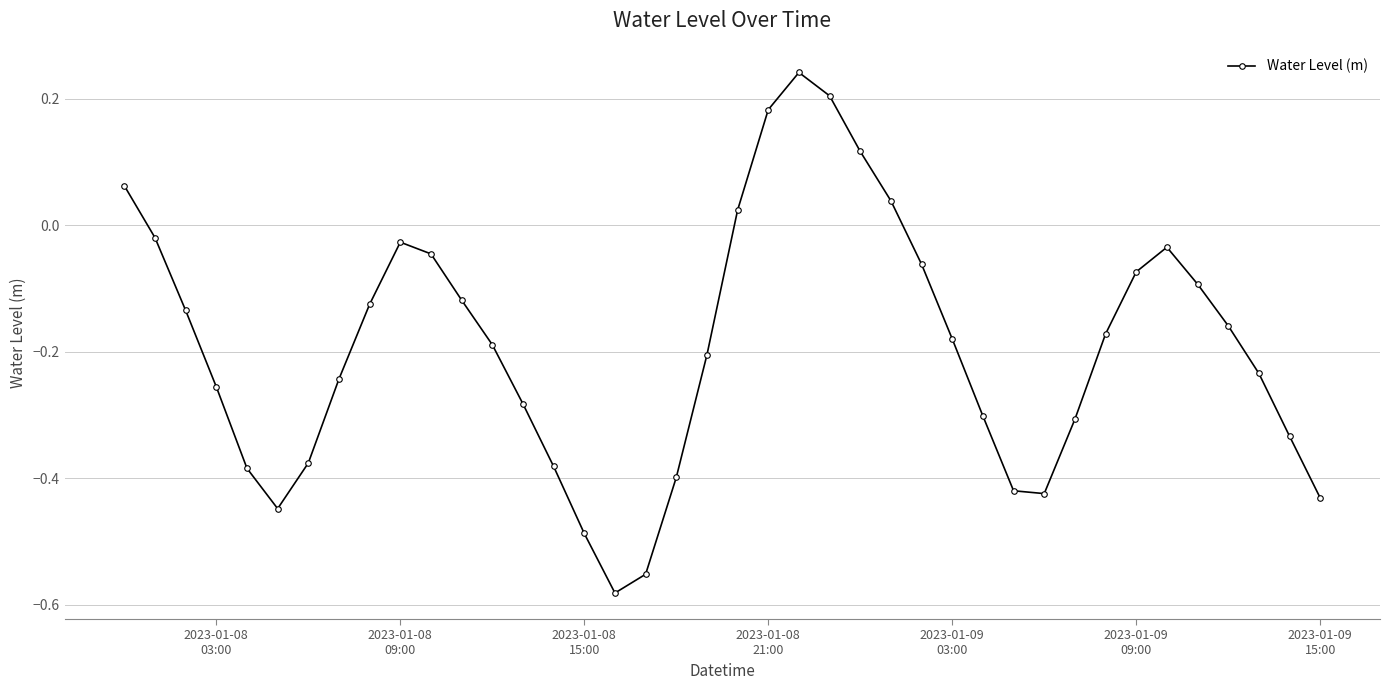

What is the sum of all values?

-7.6